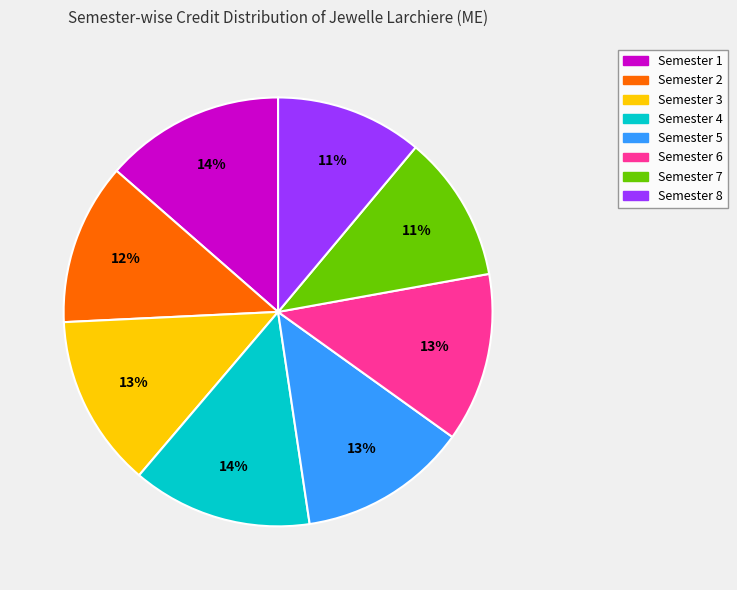

To the nearest percent, what is the combined percentage of Semester 8 and Semester 6?

24%